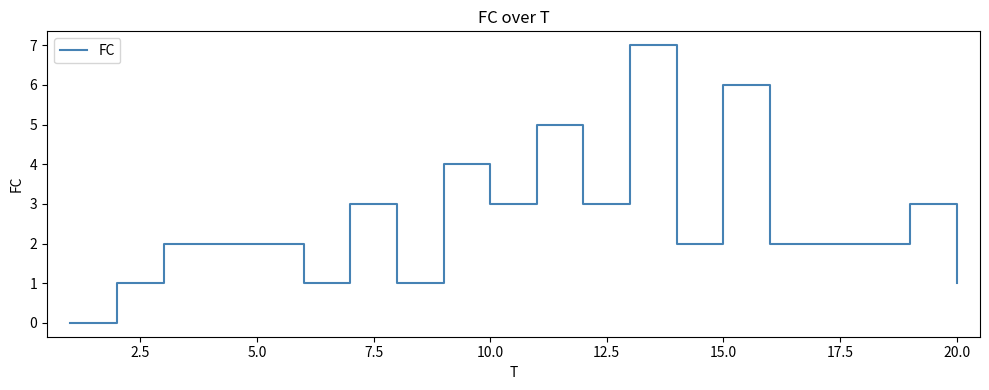

What is the difference between the maximum and minimum values?

7